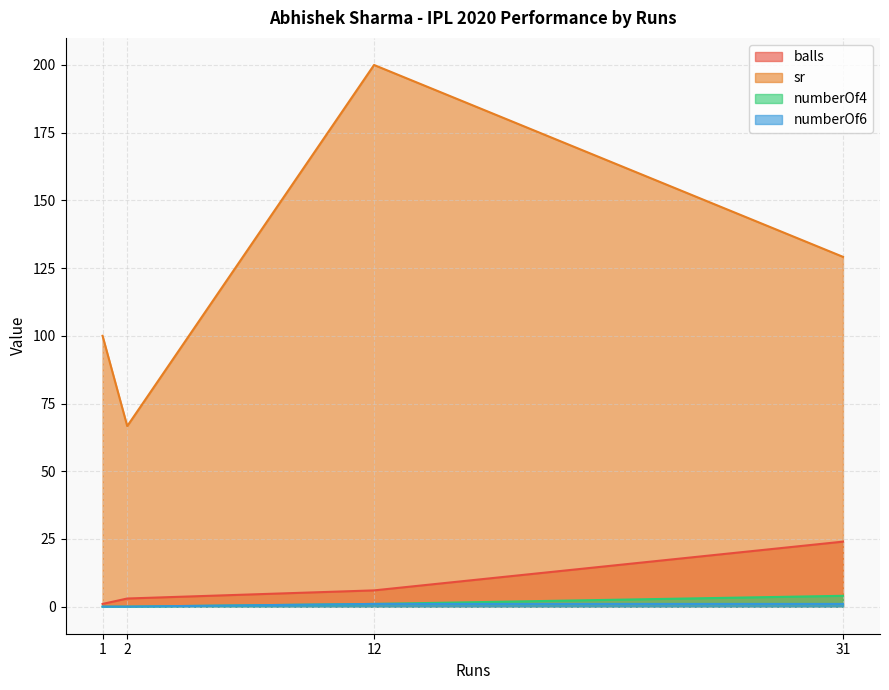

At how many categories does at least one series exceed 89?

3